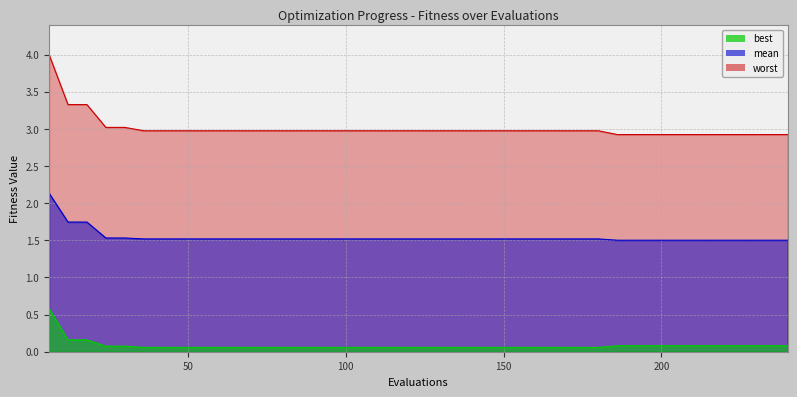

What is the greatest value displayed?

4.0